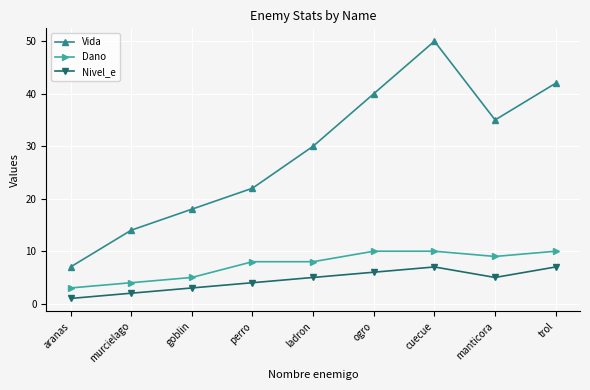

Which series has the largest total across all categories?

Vida